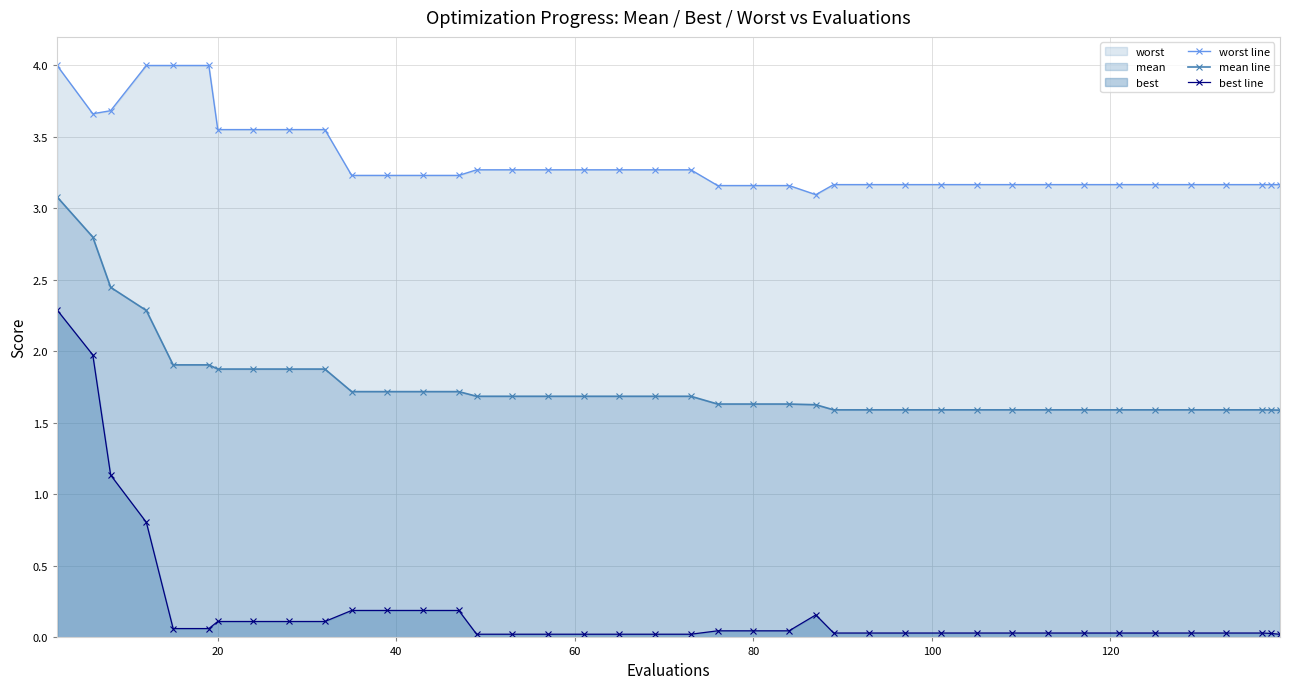

How many lines are shown in the chart?

3